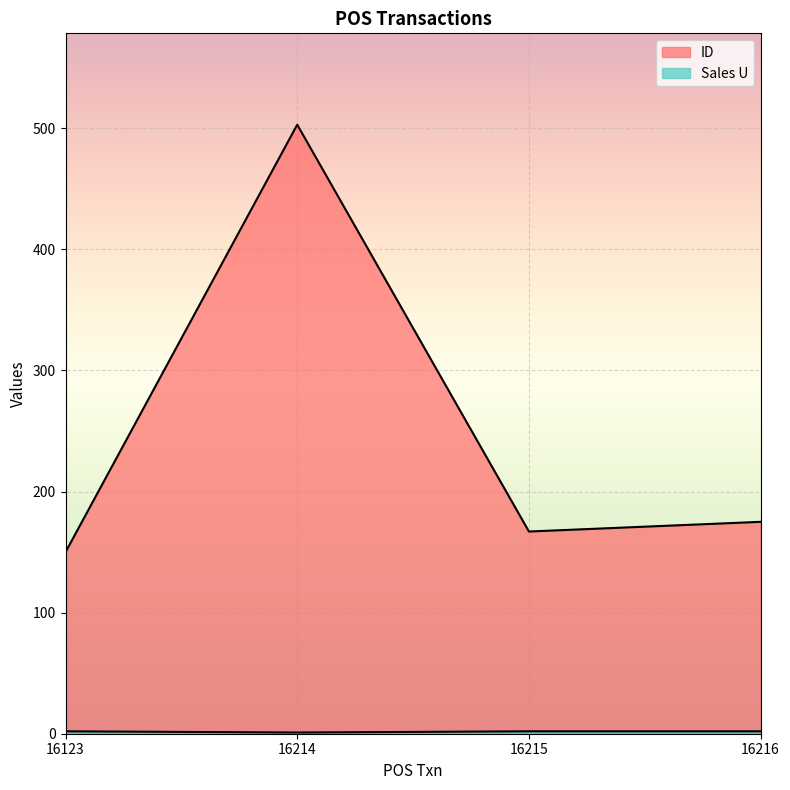

What is the sum of all Sales U values?

7